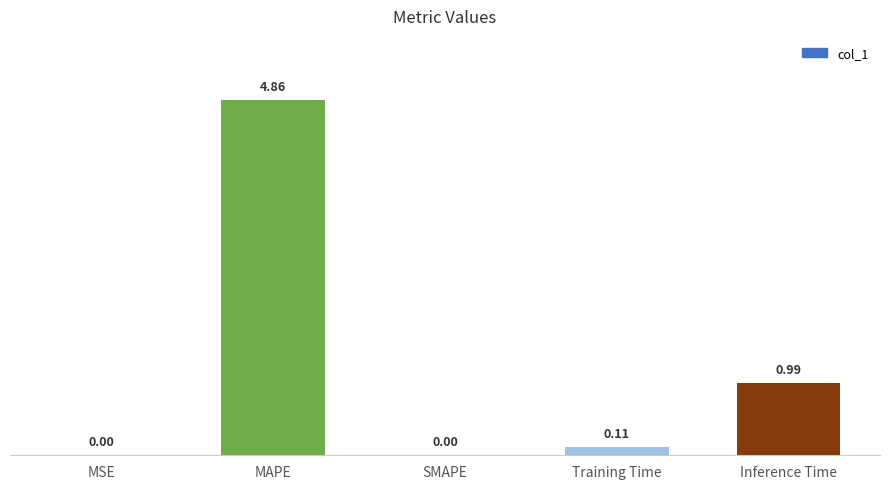

Which category has the highest value across all series?

MAPE